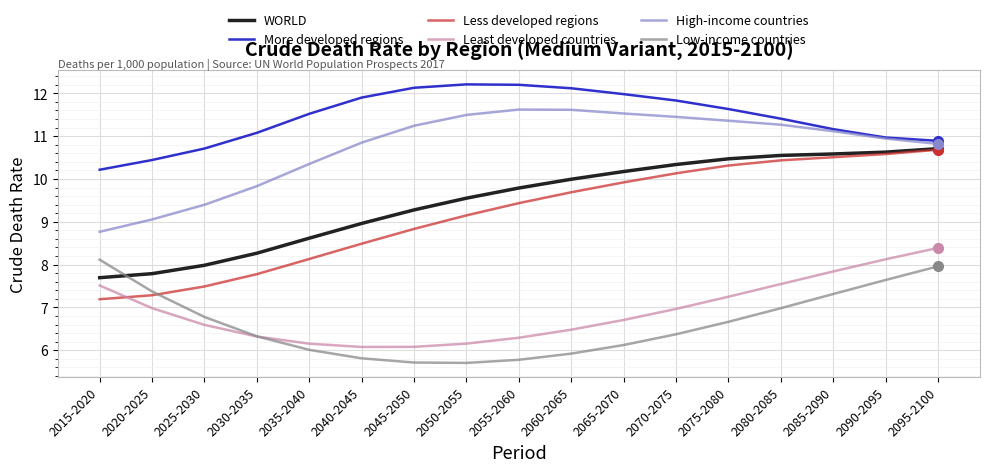

What is the lowest value of the Low-income countries series?

5.7